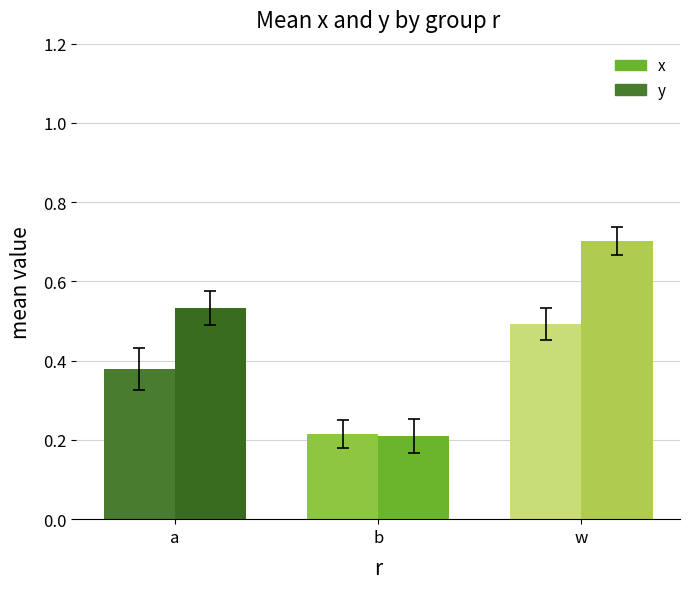

Reading left to right, transcribe all the data shown in this chart.

x: a=0.4	b=0.2	w=0.5
y: a=0.5	b=0.2	w=0.7